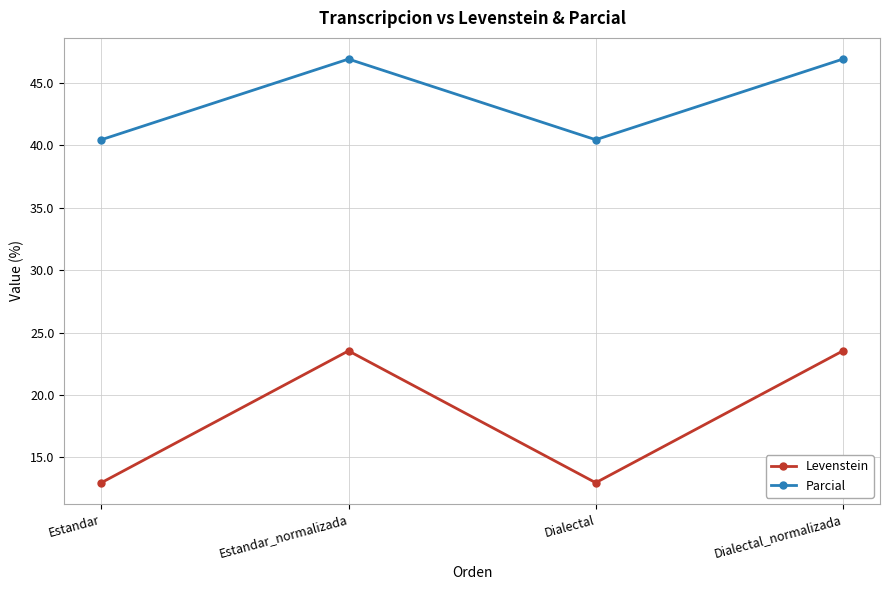

What position from the right is Dialectal?

2